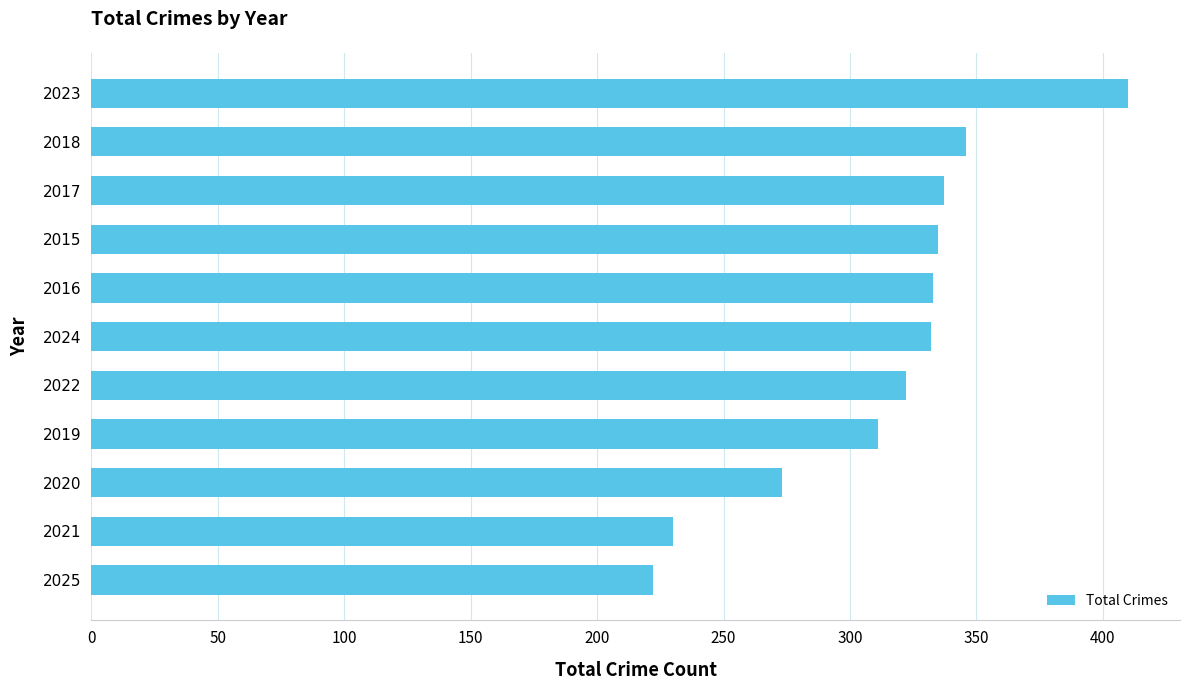

What is the smallest value displayed?

222